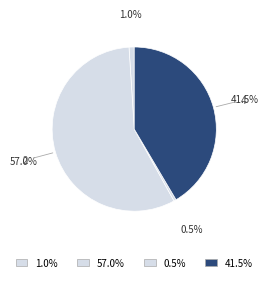

How many slices are in this pie chart?

4